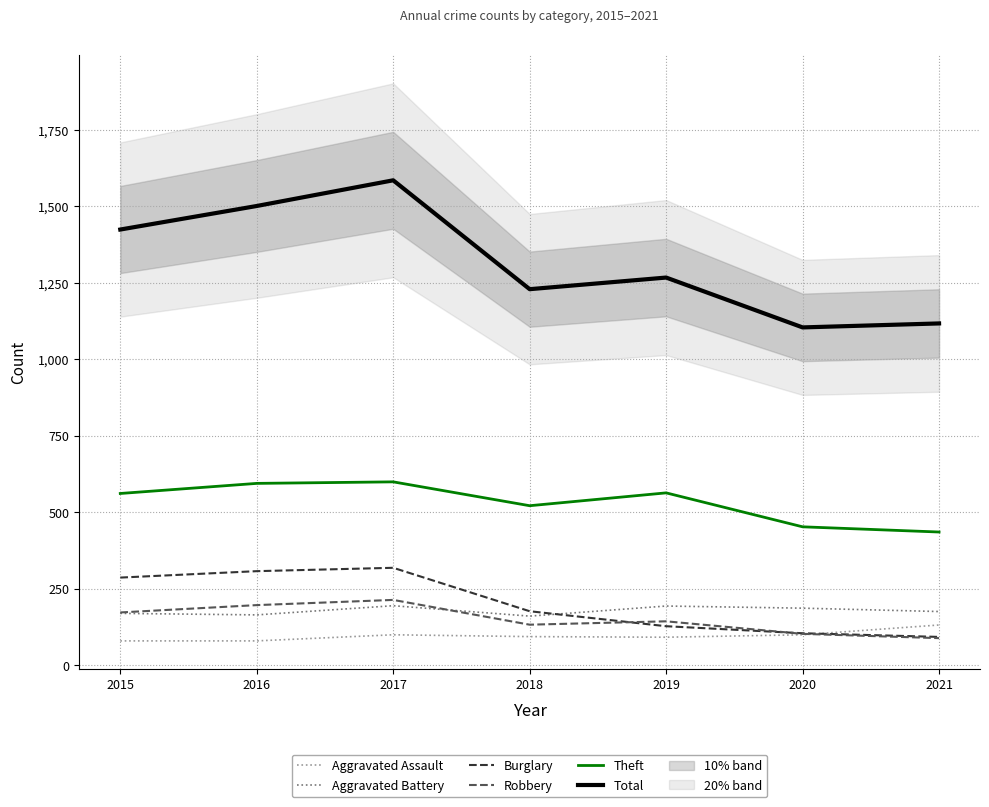

Which category has the lowest value across all series?

2015